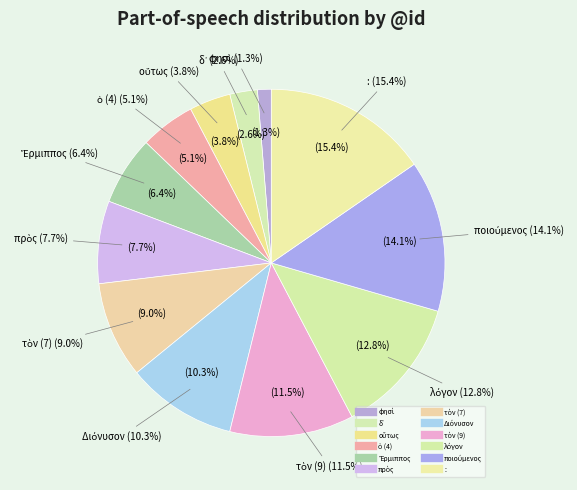

How many slices are in this pie chart?

12